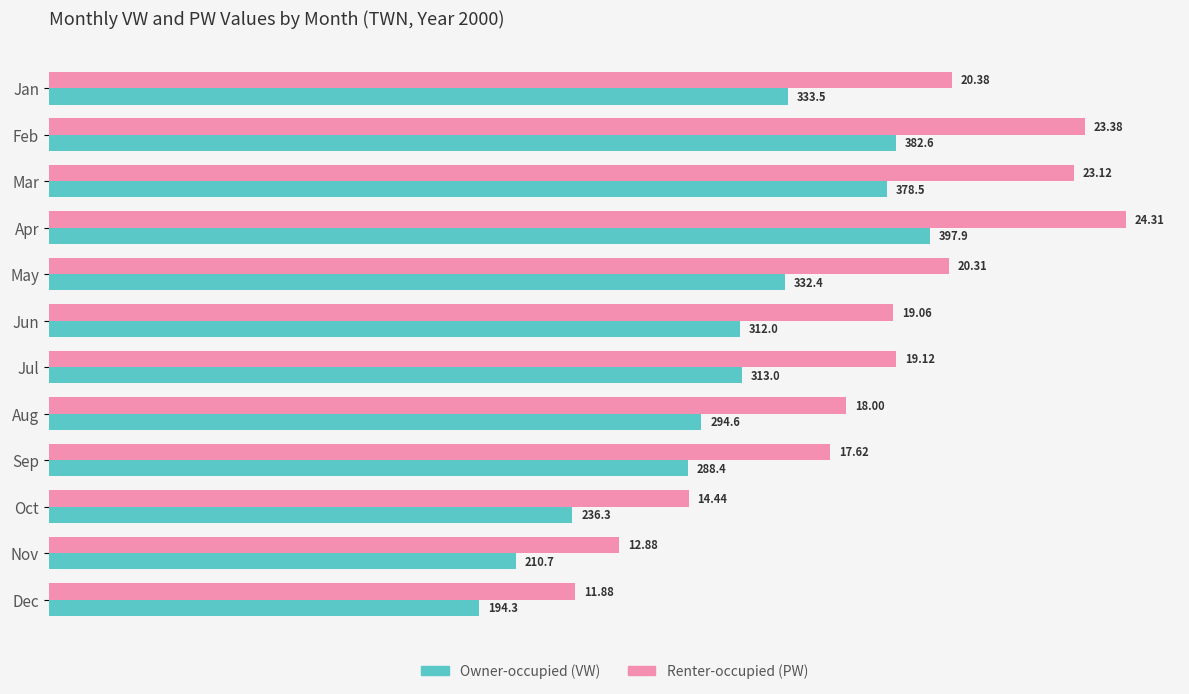

What is the maximum value shown in the chart?

24.3